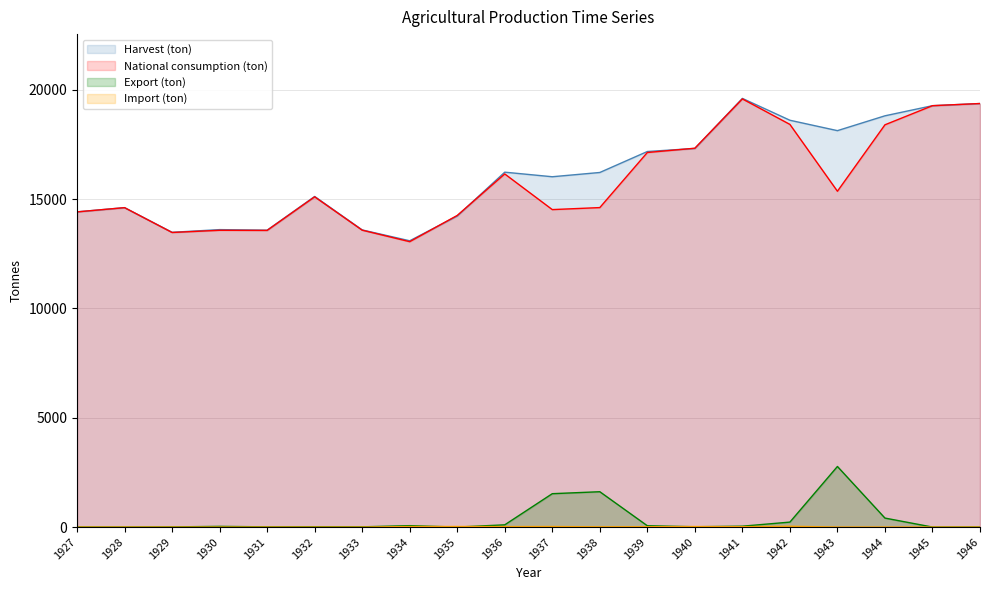

Which series has the widest spread of values?

National consumption (ton)